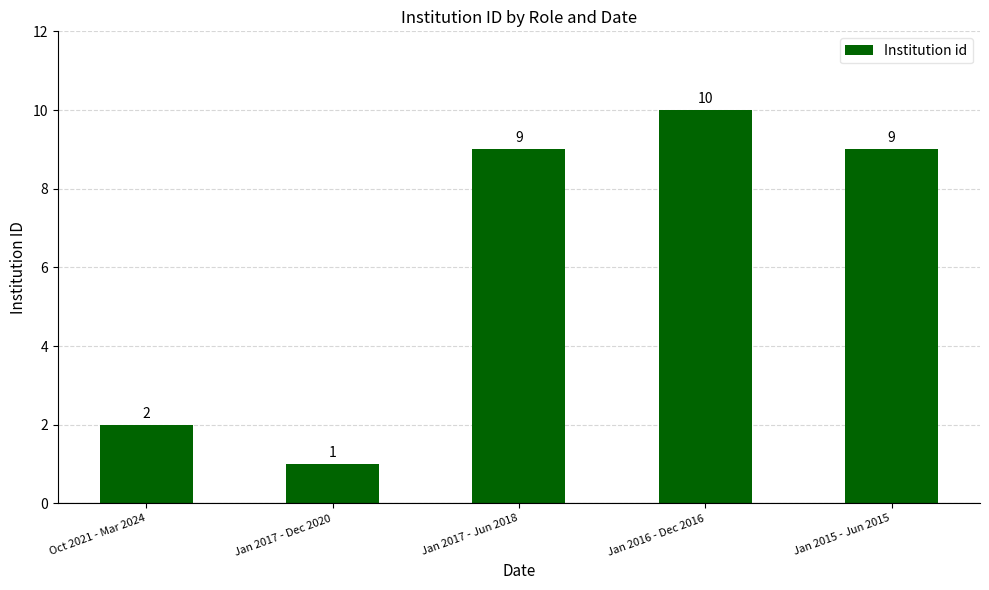

Between Oct 2021 - Mar 2024 and Jan 2015 - Jun 2015, which is larger?

Jan 2015 - Jun 2015